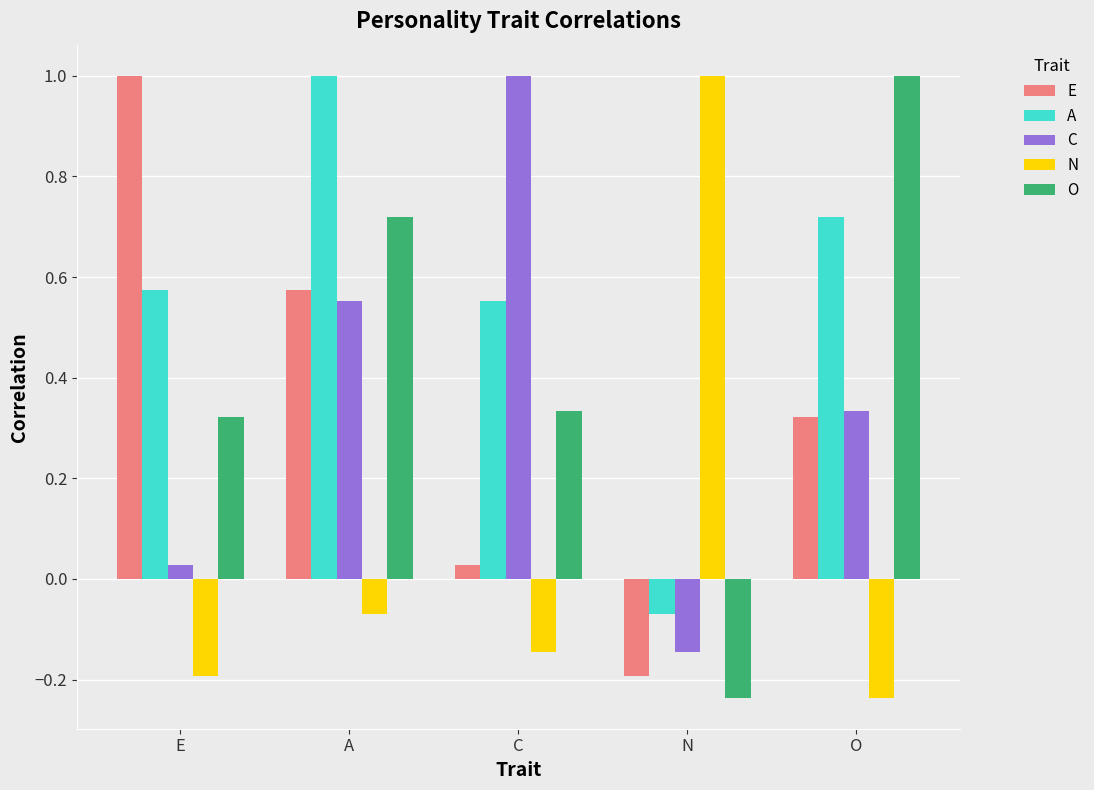

What is the average value of the C series?

0.4